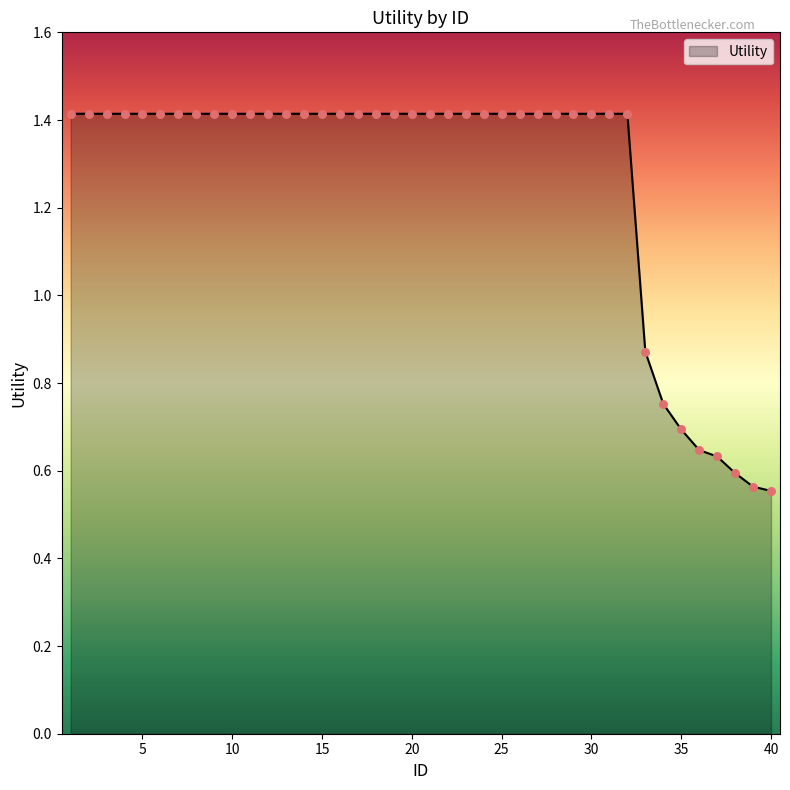

What is the greatest value displayed?

1.4